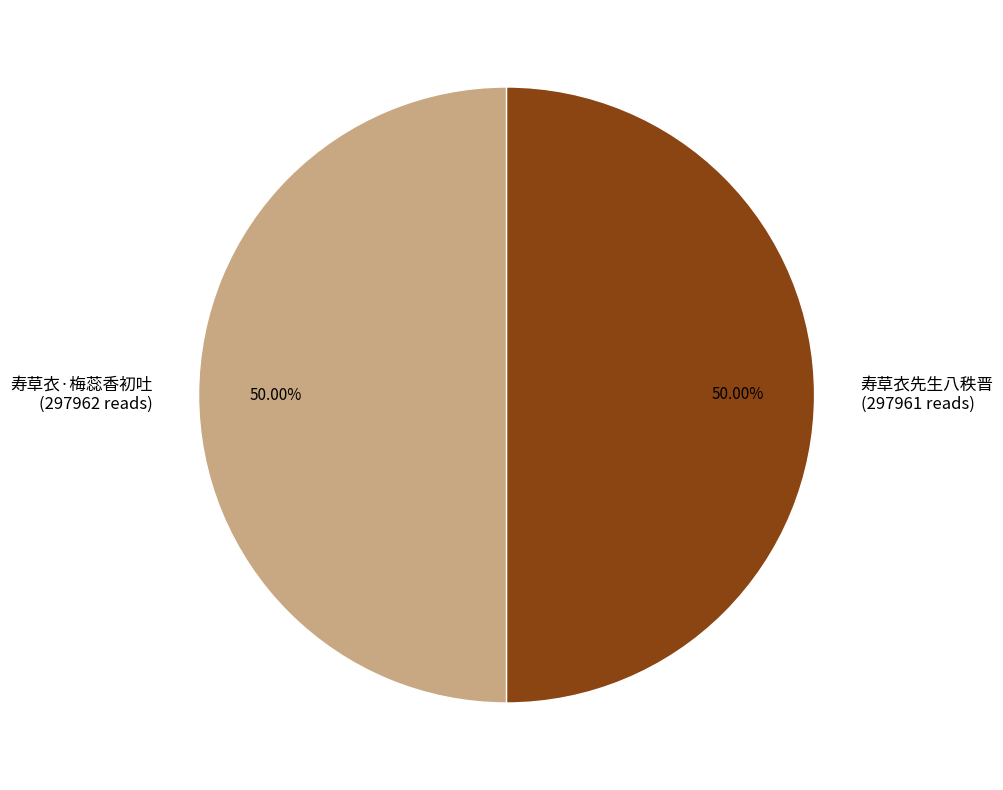

What percentage is the 寿草衣先生八秩晋 slice, to the nearest percent?

50%